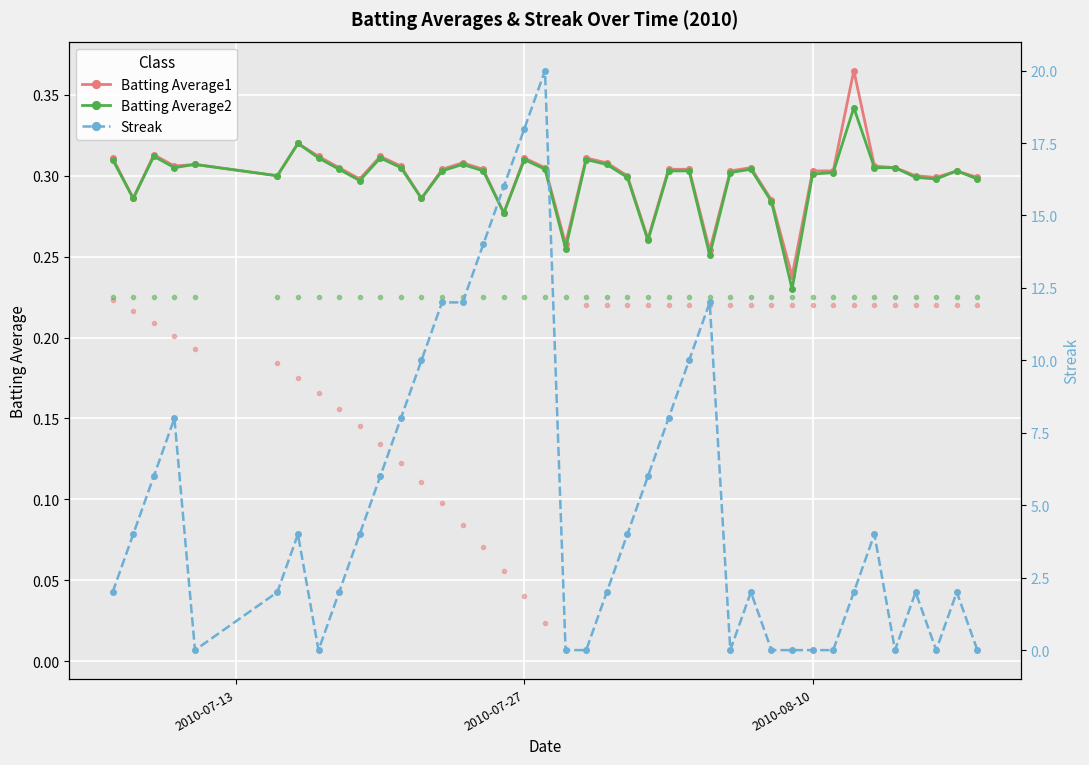

How many Batting Average2 values are between 0 and 1?

40